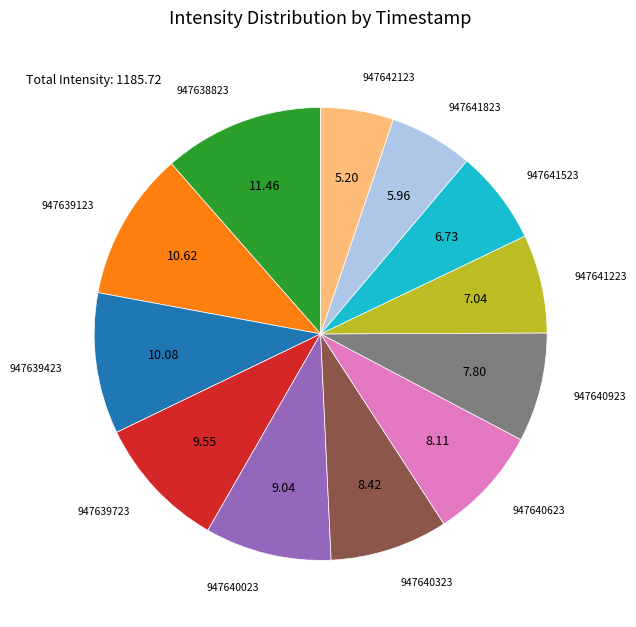

Is there a majority slice in this chart?

No